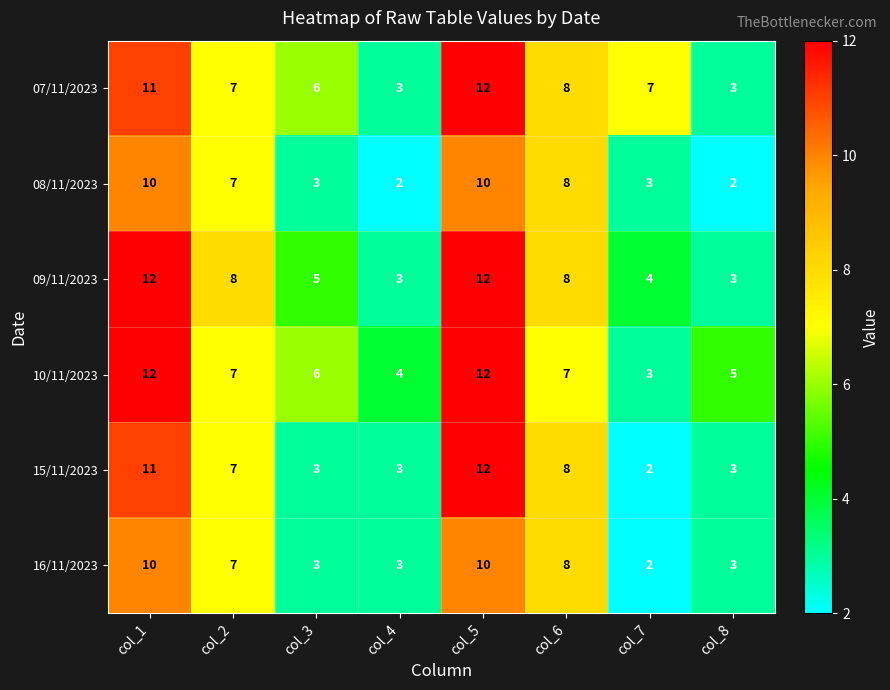

What is the difference between the 16/11/2023 values at col_2 and col_3?

4